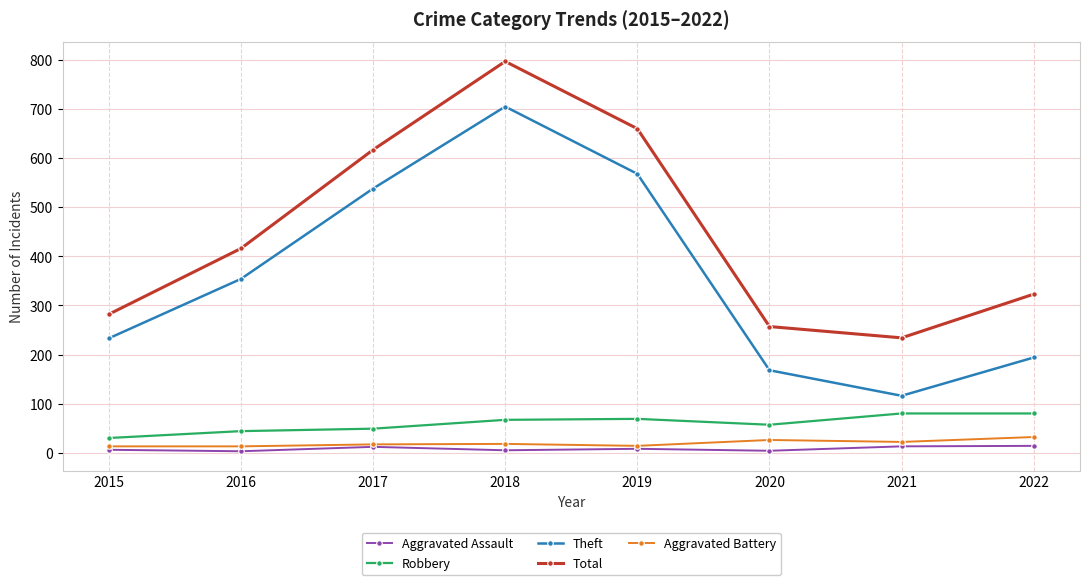

Is it true that Theft equals 621 at 2016?

False